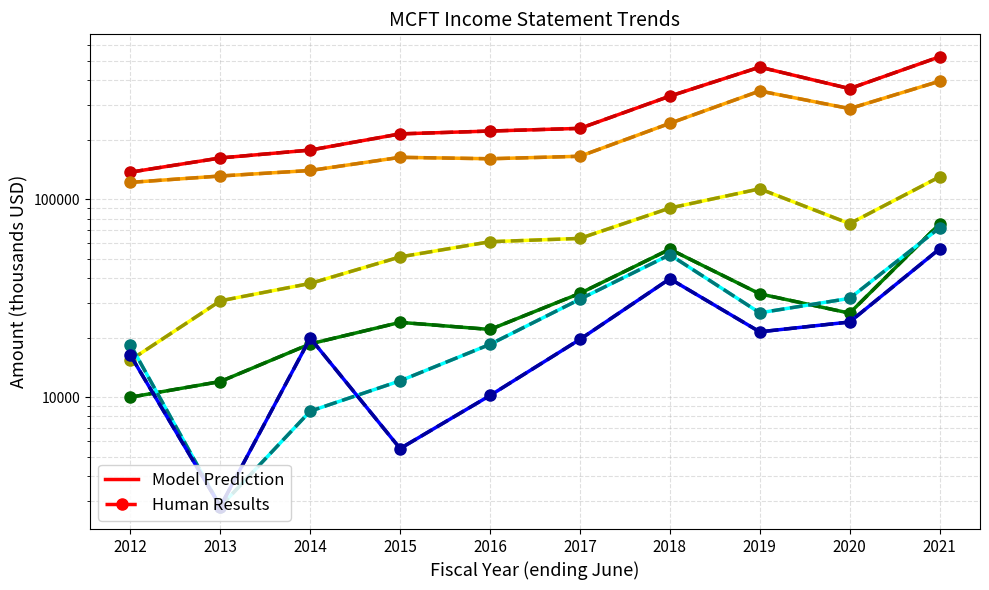

What value does the Total Revenue series have at 2018, to the nearest 50?

332700